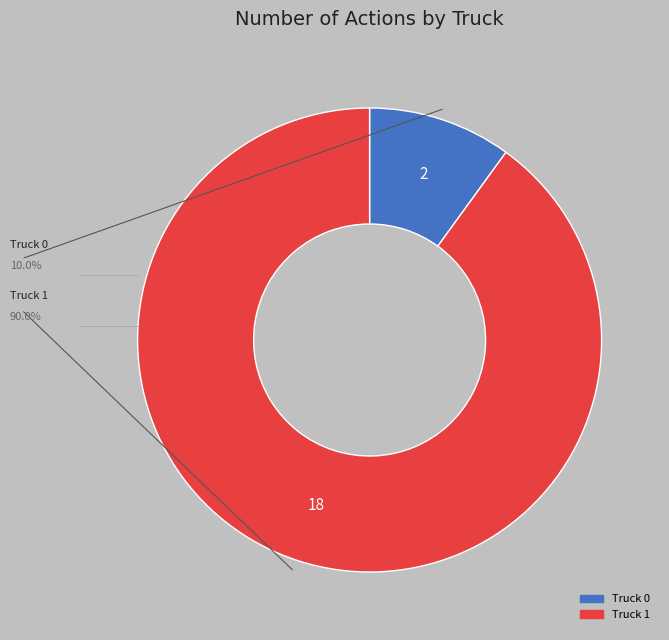

Does Truck 0 account for over 50% of the chart?

No